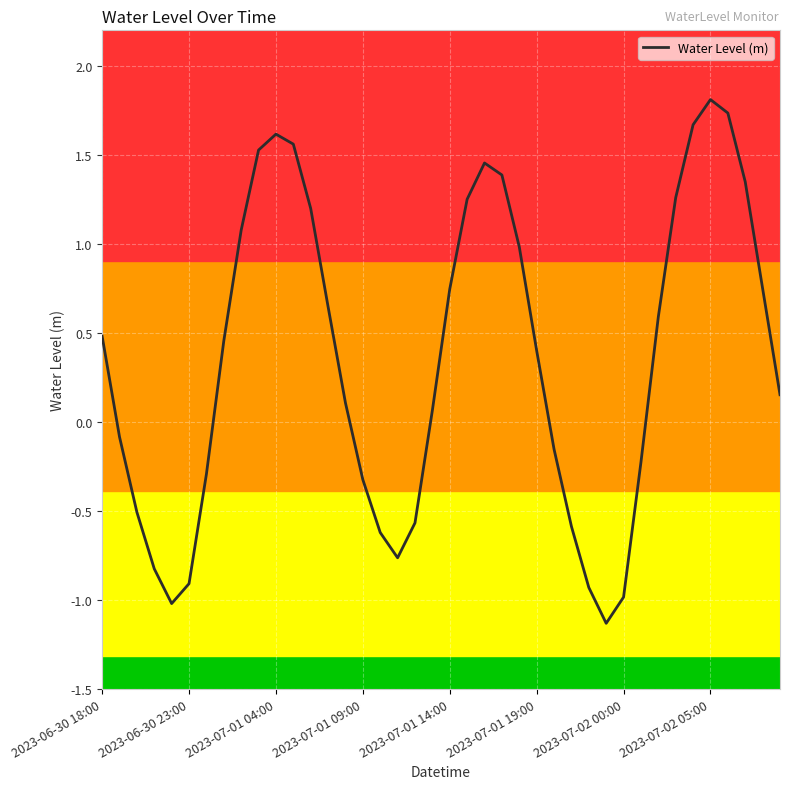

What is the smallest value displayed?

-1.1